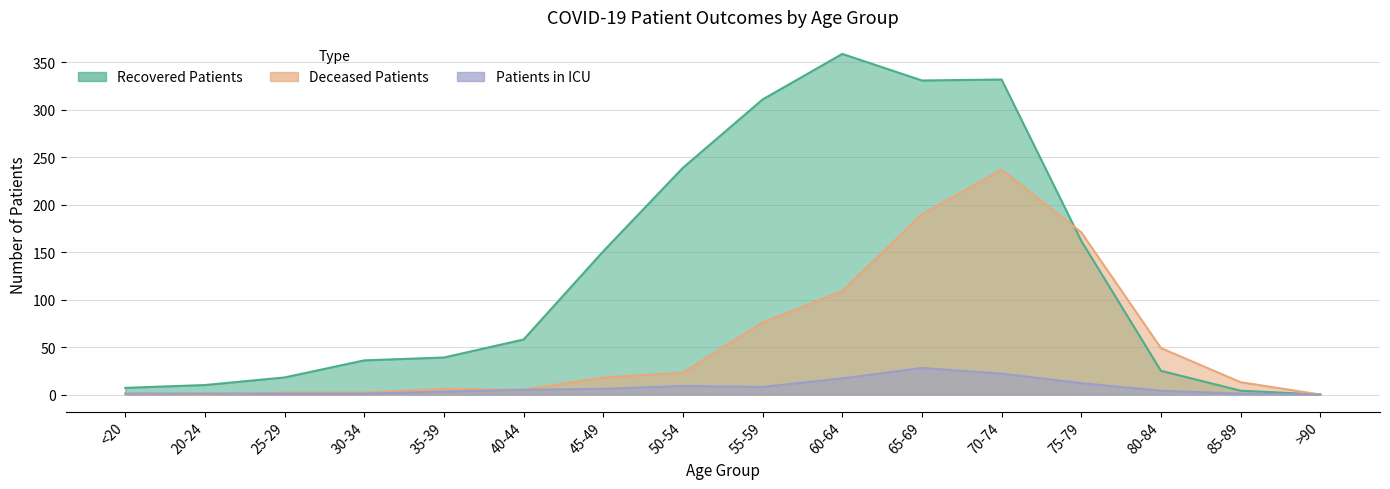

How many interior local valleys does the recovered_patients series have?

1